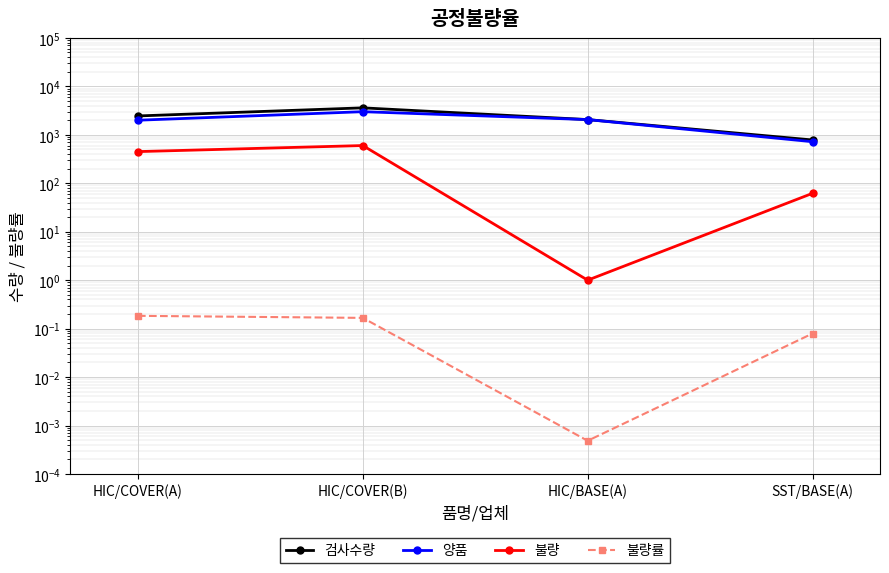

Reading left to right, list all the values displayed in this chart.

검사수량: HIC/COVER(A)=2450.0	HIC/COVER(B)=3600.0	HIC/BASE(A)=2061.0	SST/BASE(A)=782.0
양품: HIC/COVER(A)=2000.0	HIC/COVER(B)=3000.0	HIC/BASE(A)=2060.0	SST/BASE(A)=720.0
불량: HIC/COVER(A)=450.0	HIC/COVER(B)=600.0	HIC/BASE(A)=1.0	SST/BASE(A)=62.0
불량률: HIC/COVER(A)=0.2	HIC/COVER(B)=0.2	HIC/BASE(A)=0.0	SST/BASE(A)=0.1